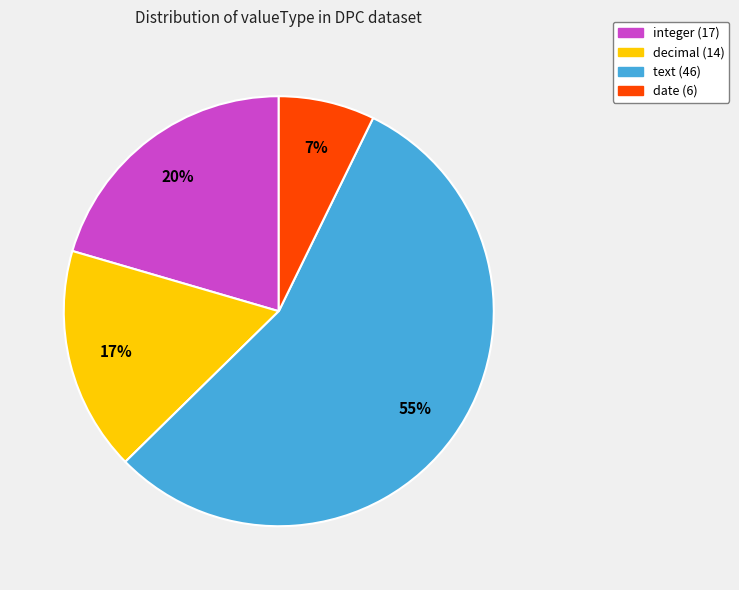

To the nearest percent, what is the difference between the largest and smallest slice percentages?

48%